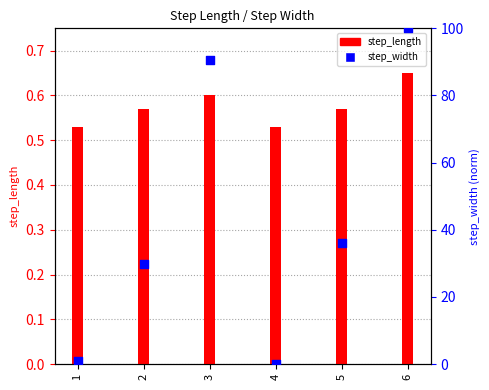

At how many categories does at least one series exceed 41?

2